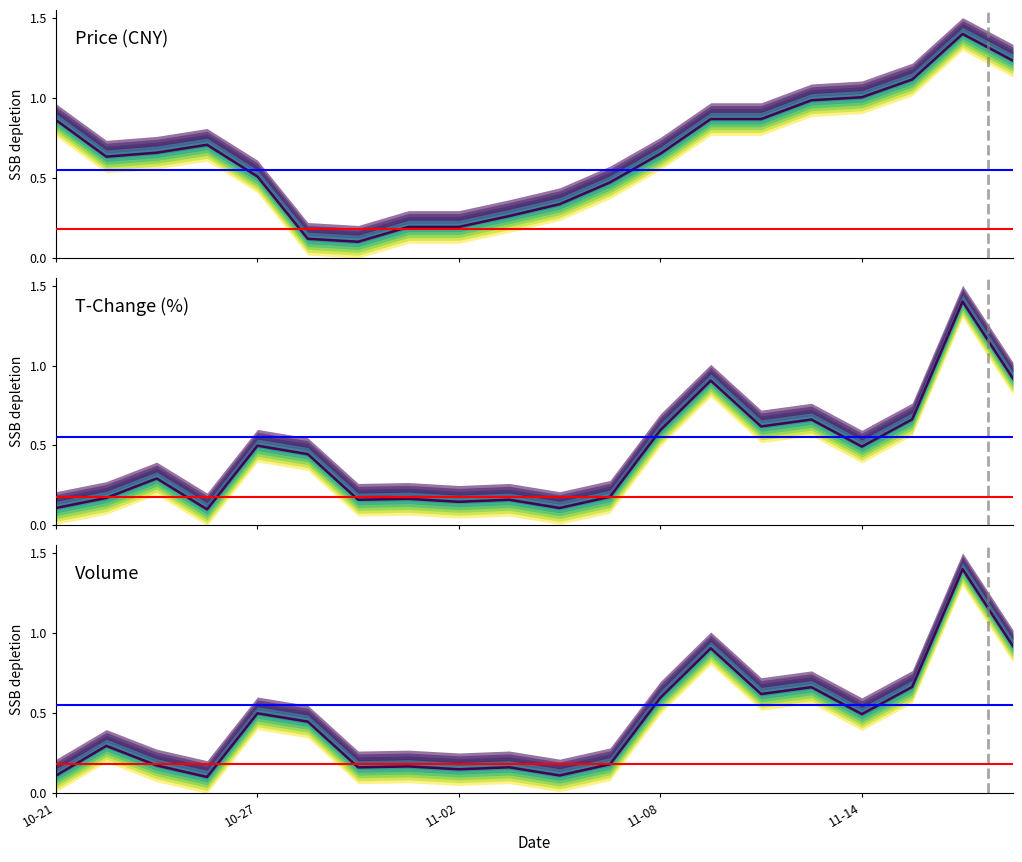

What are all the series names shown in the legend?

price, t_change, volume